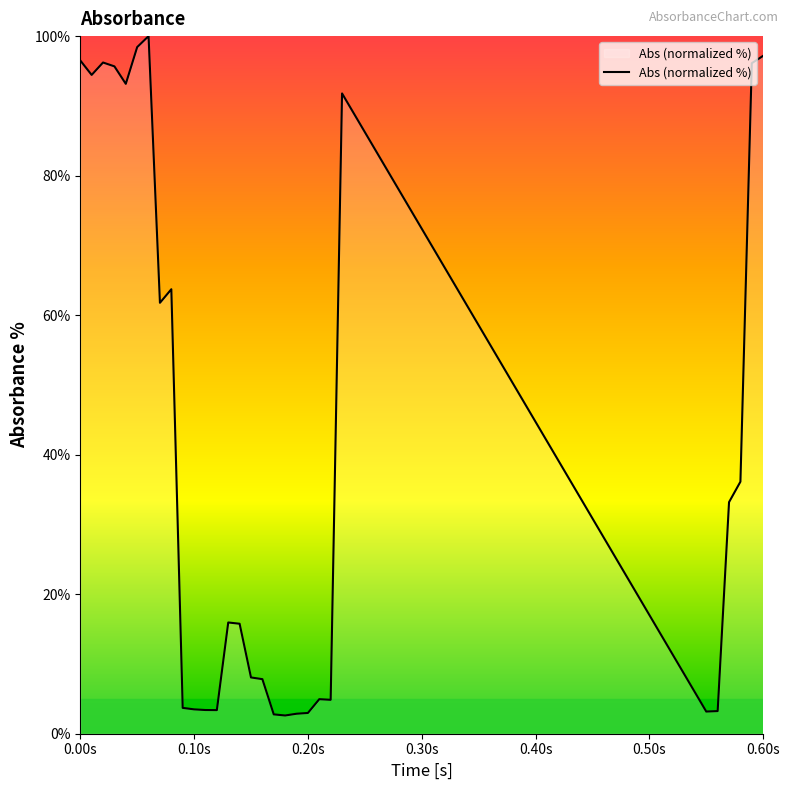

What is the minimum value shown in the chart?

2.6